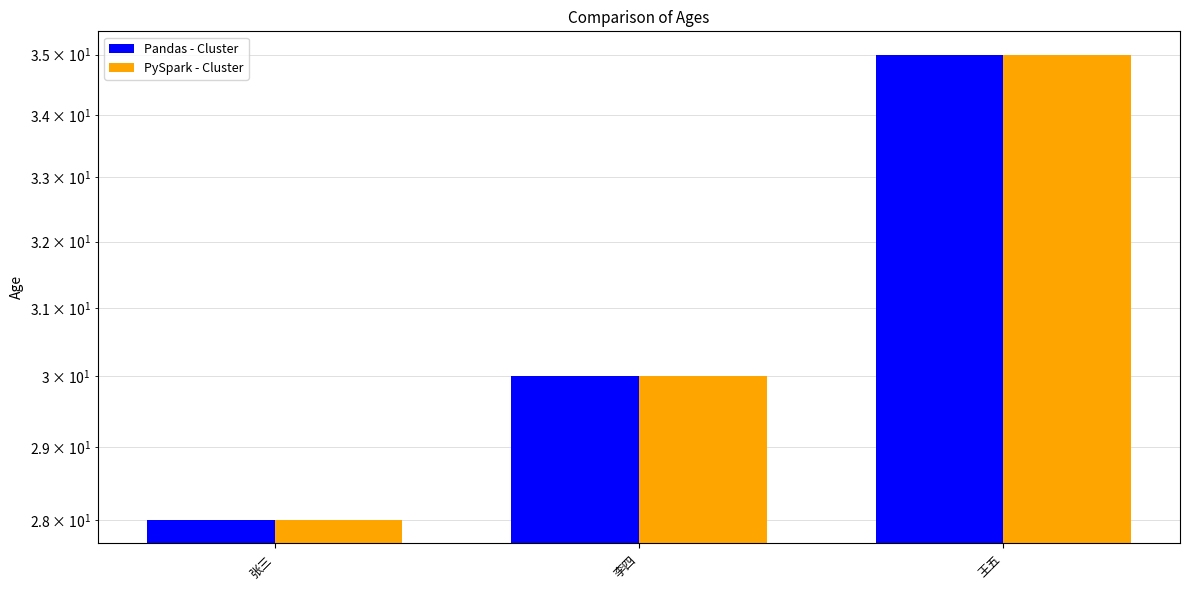

Rank the series by their maximum value, from highest to lowest.

Pandas - Cluster, PySpark - Cluster